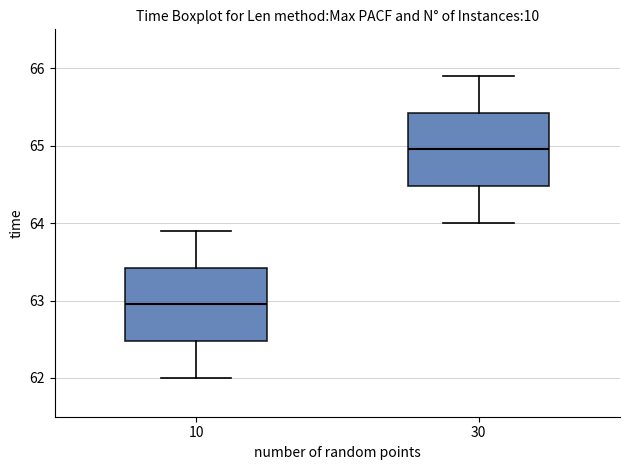

Reading left to right, transcribe this box plot: for each box, give where its median line is, the range the box spans, and where its two whiskers end, as read against the y-axis. The values are not printed on the chart, so give them approximately, as read against the axis.

10: median 63.0, box 62.5 to 63.4, whiskers 62.0 to 63.9
30: median 65.0, box 64.5 to 65.4, whiskers 64.0 to 65.9